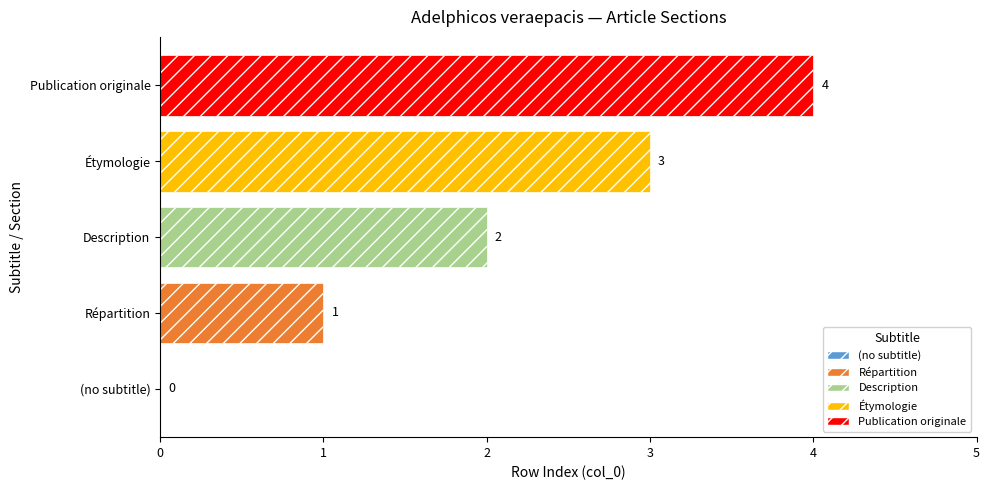

What is the sum of all values?

10